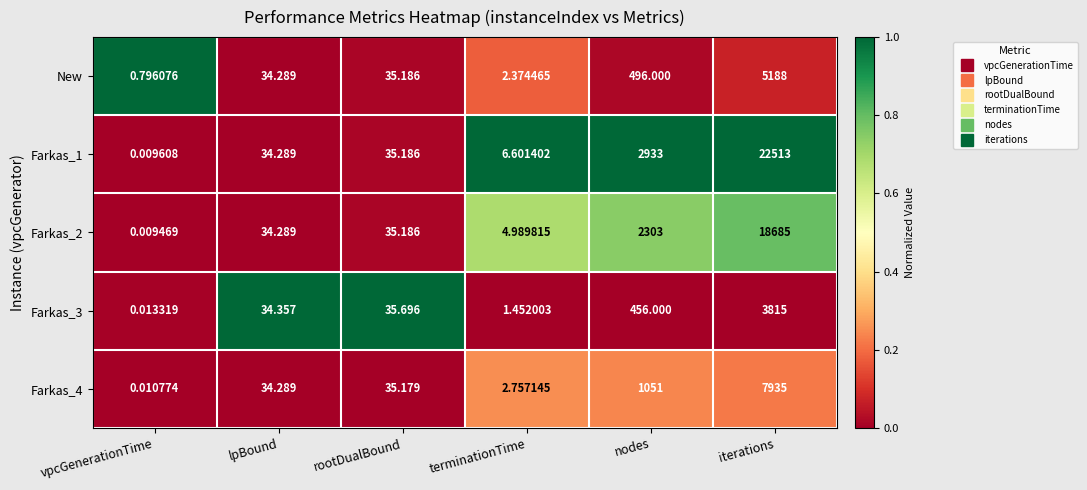

Which category has the highest value across all series?

iterations